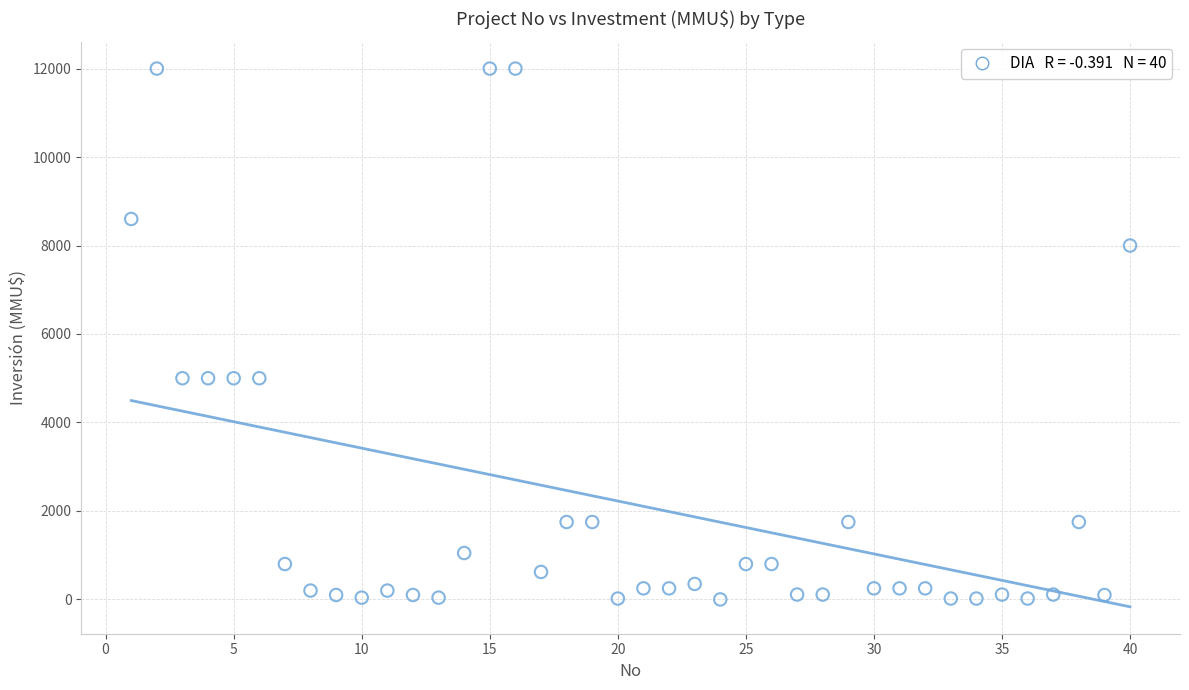

What is the range of Y values (max minus min)?

12000